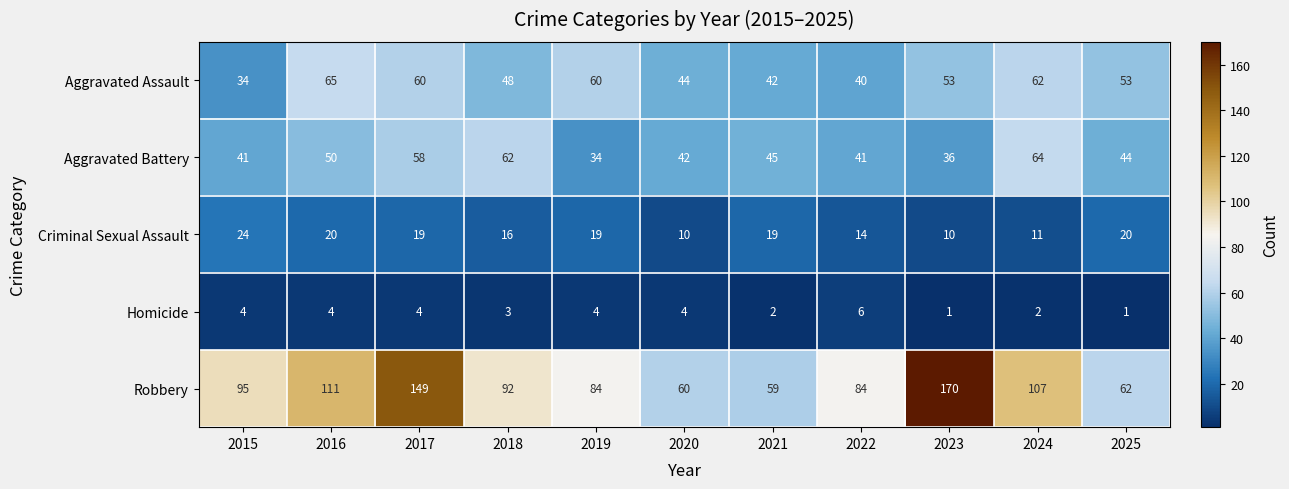

What is the average value of the Criminal Sexual Assault series?

17